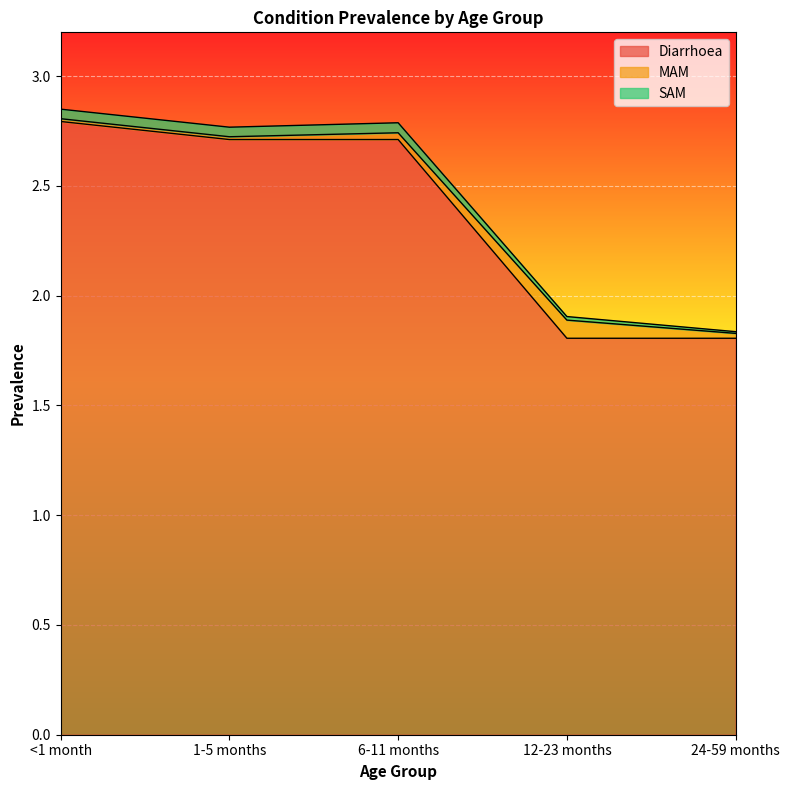

The SAM series shows 2.9 at 24-59 months. True or false?

False